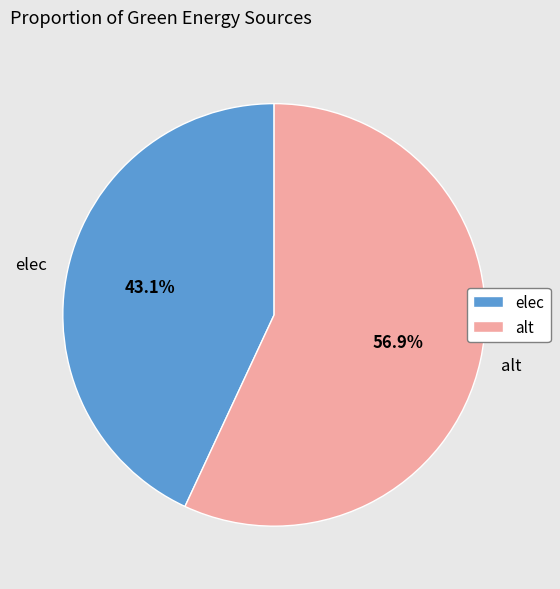

Which slice represents more than half of the pie?

alt